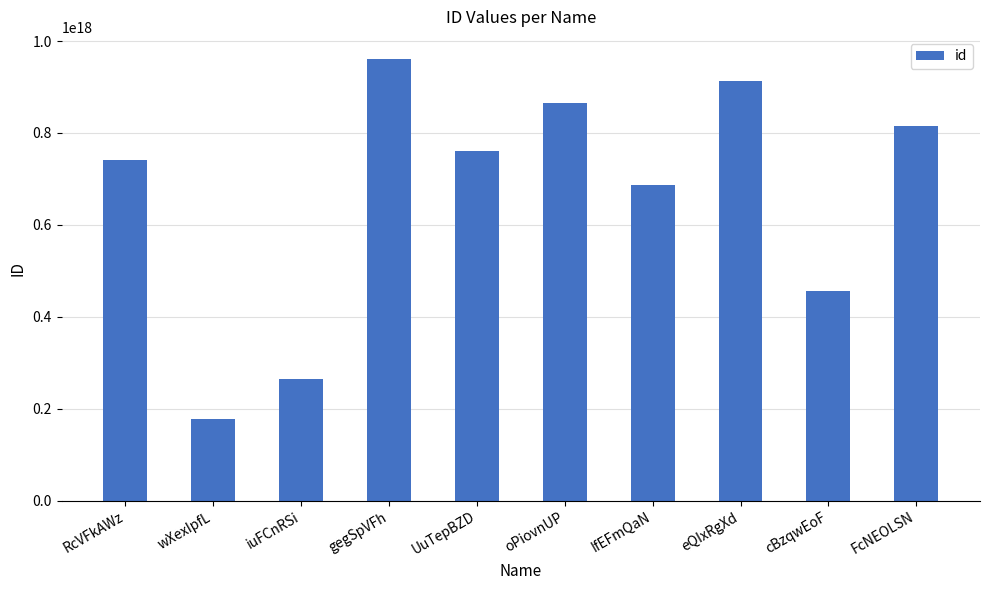

How many values are below 759851968275417472?

5